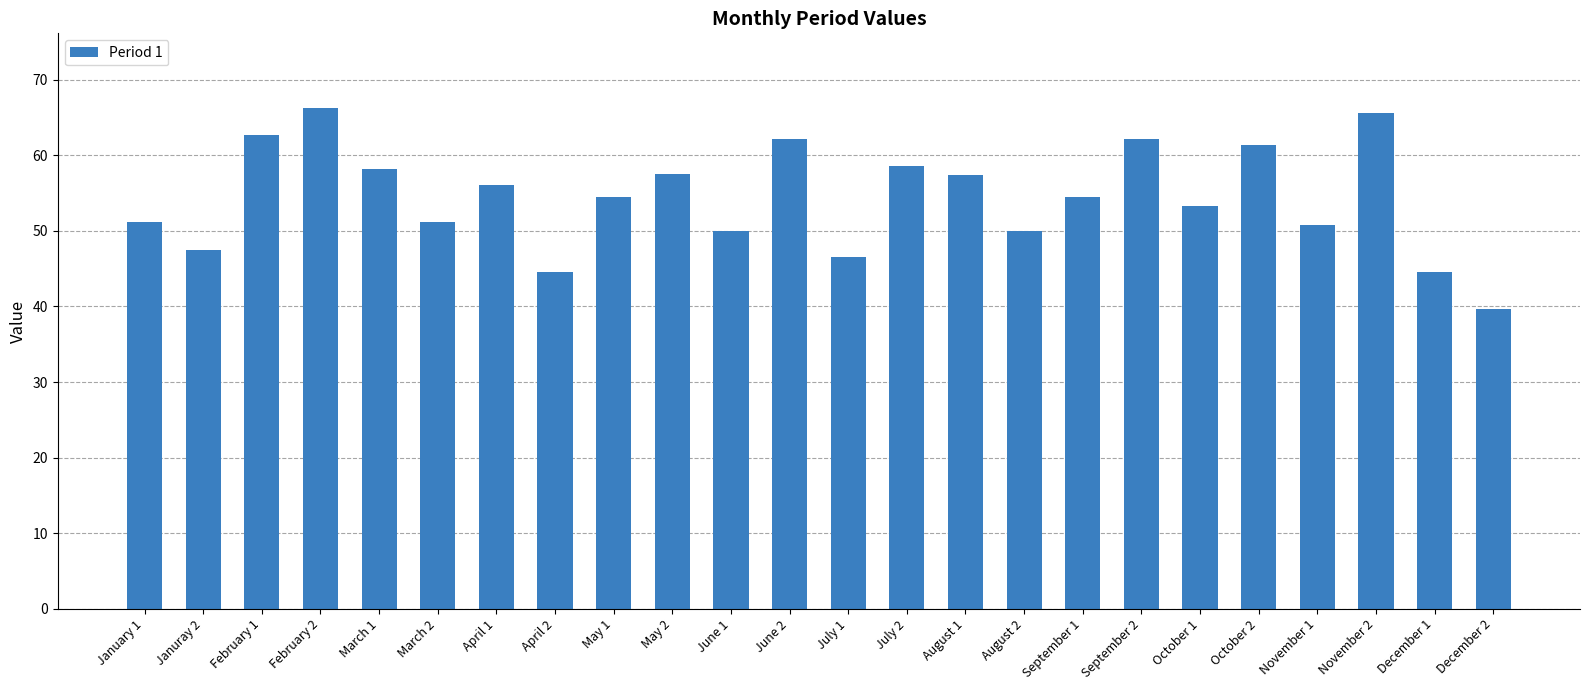

Does the chart contain stacked bars?

No